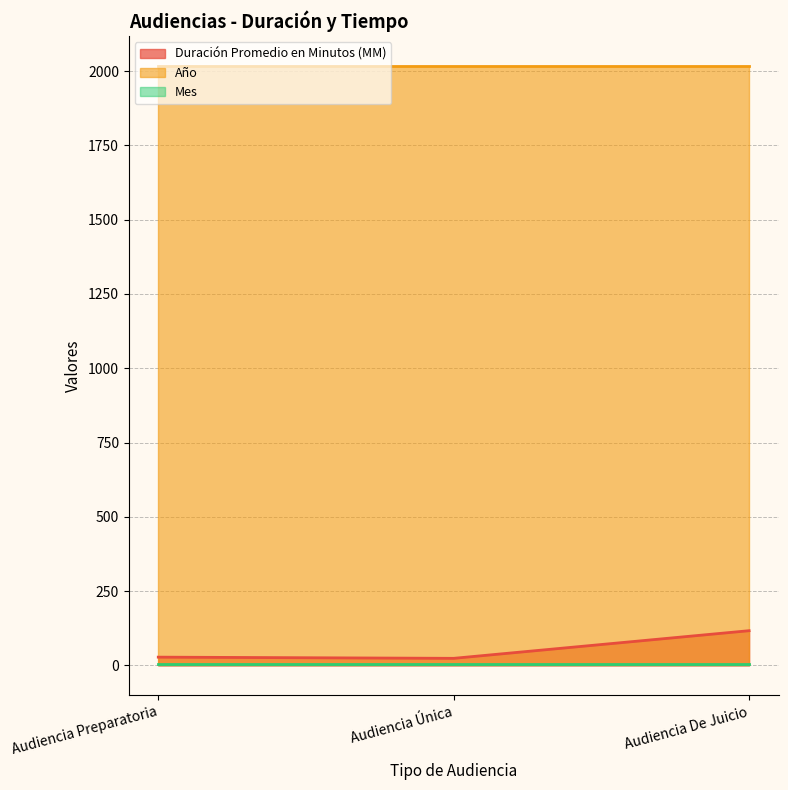

Reading right to left, extract all data points from this chart.

Duración Promedio en Minutos (MM): 117	24	28
Año: 2017	2017	2017
Mes: 6	6	6